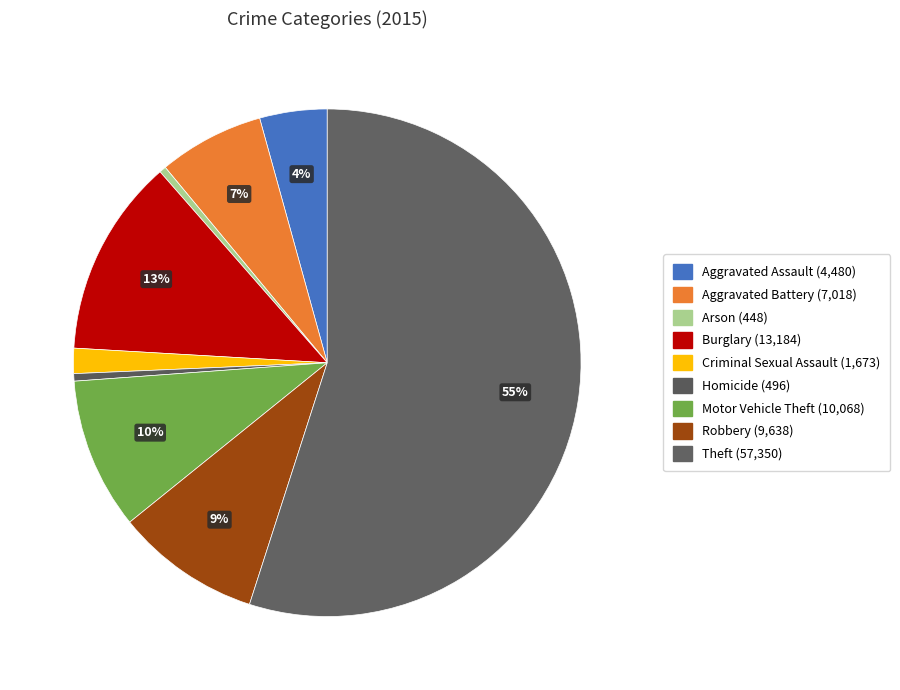

How many slices are in this pie chart?

9